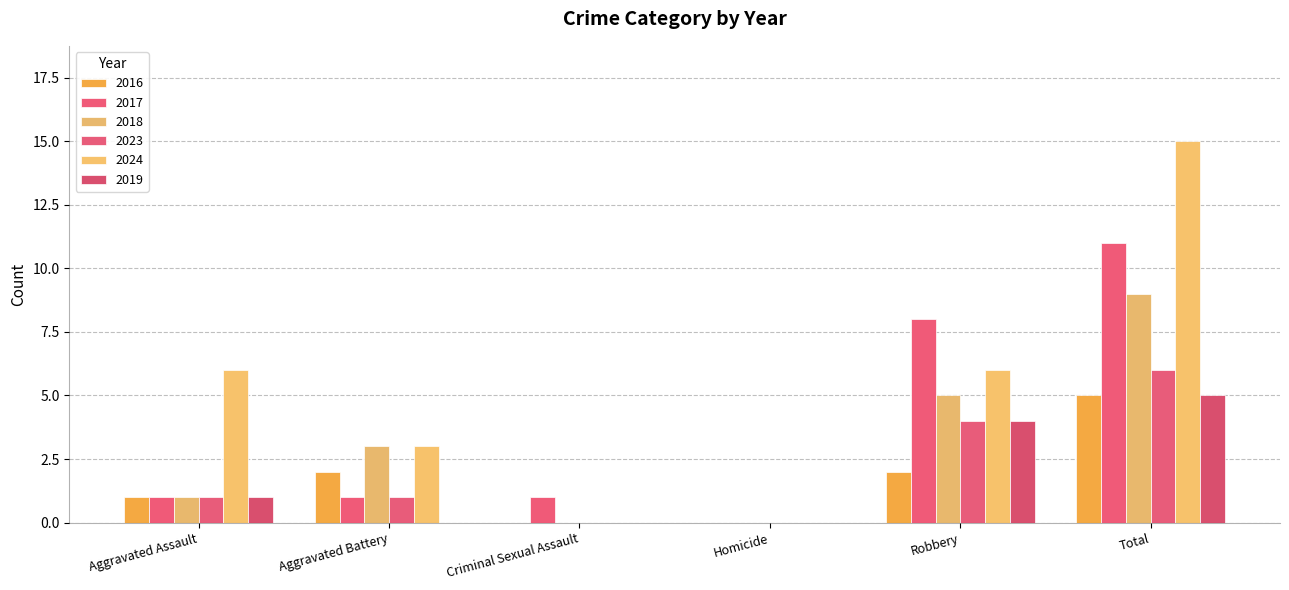

What is the label of the 6th bar from the left?

Total